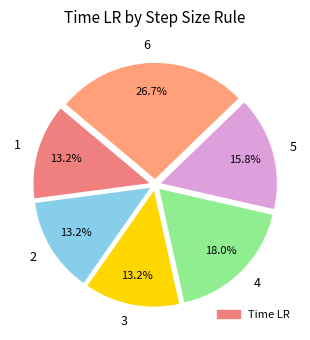

To the nearest percent, what percentage of the pie is 2?

13%